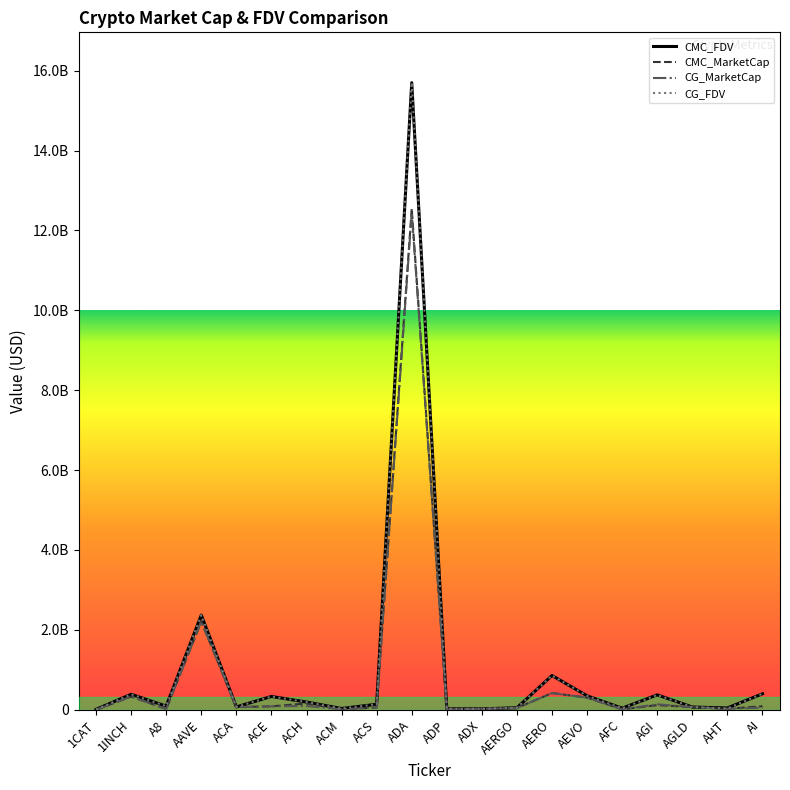

Is this an area chart (filled region under the line)?

No